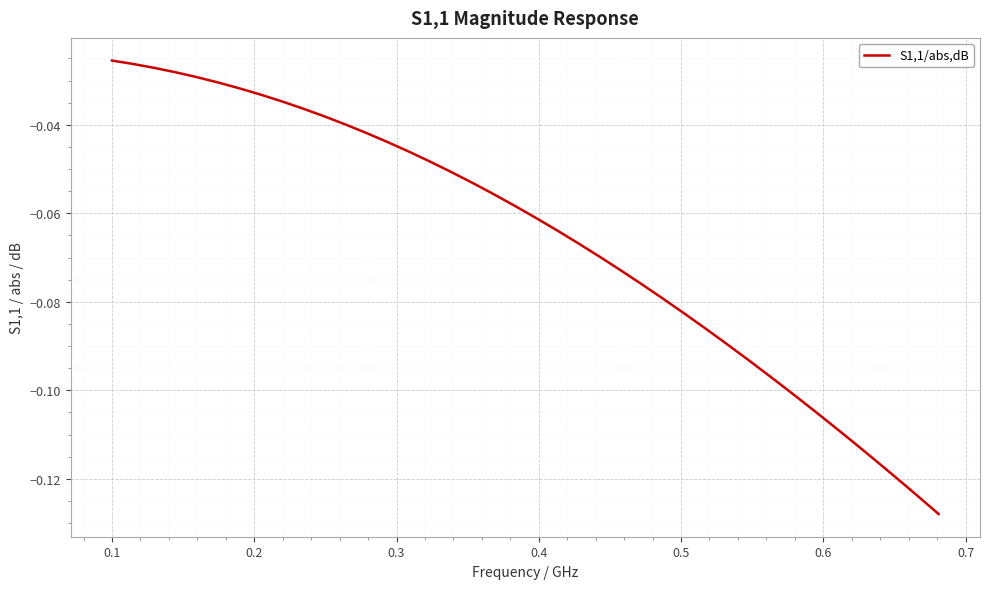

Does the chart display data point markers on the line(s)?

No